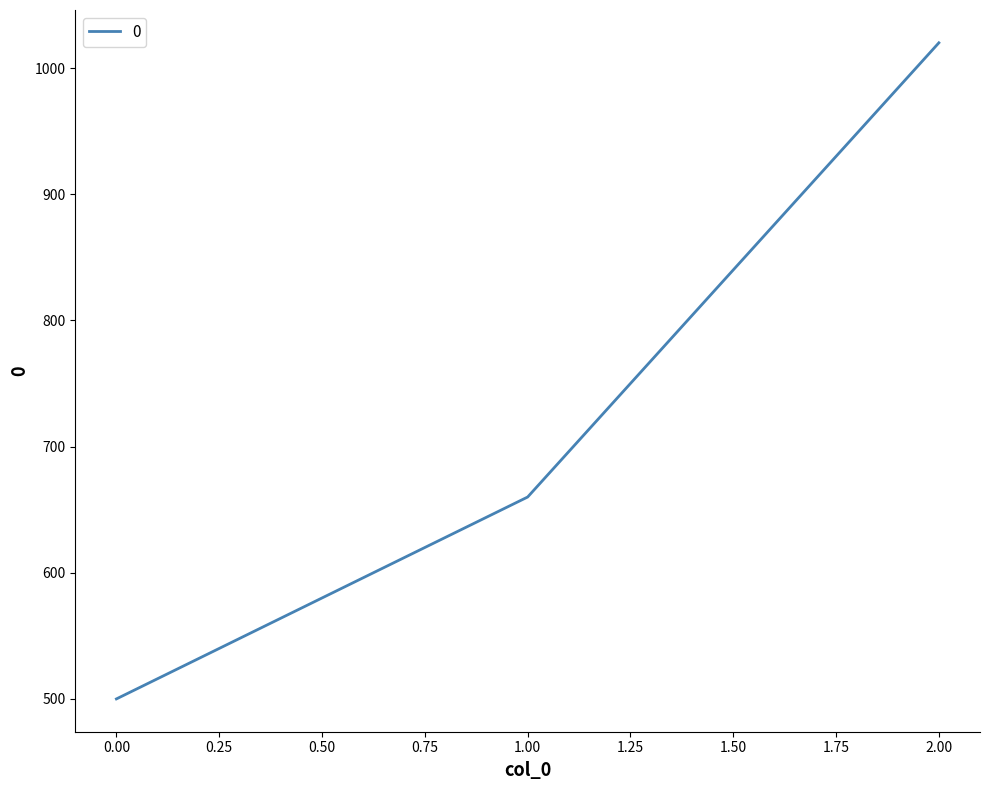

The value at 0.00 is 718. True or false?

False